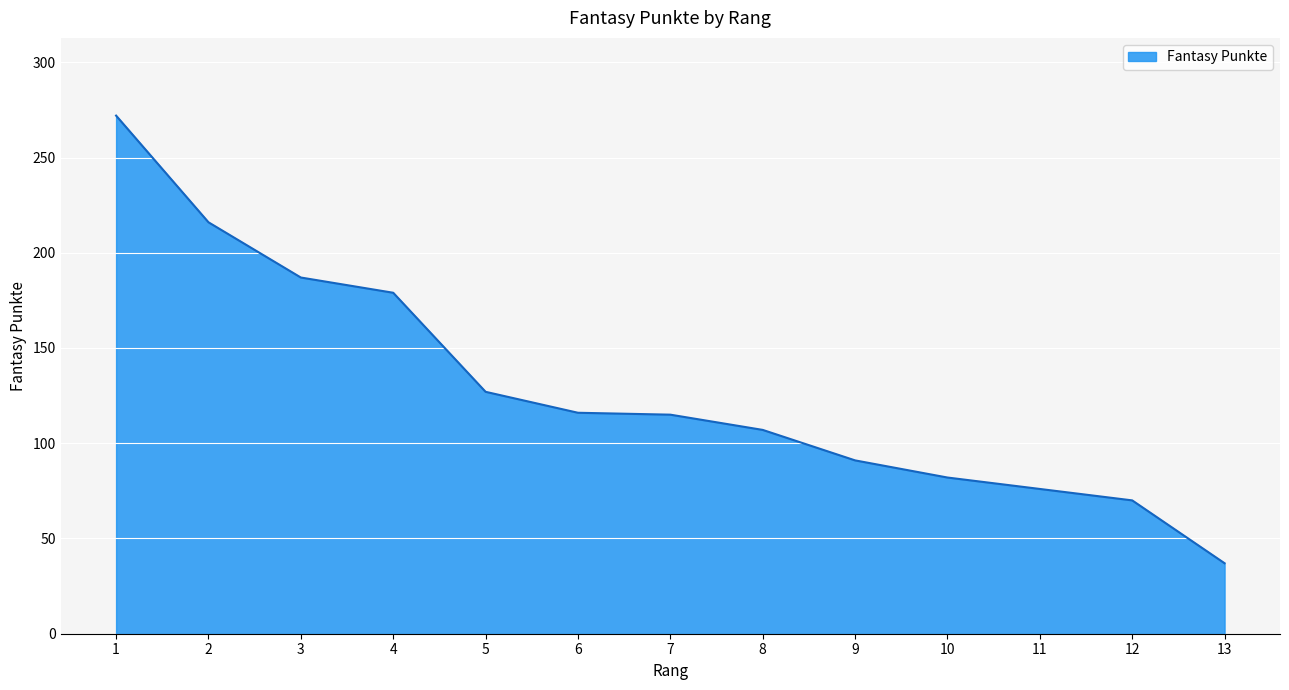

Read the value at 7, to the nearest 50.

100